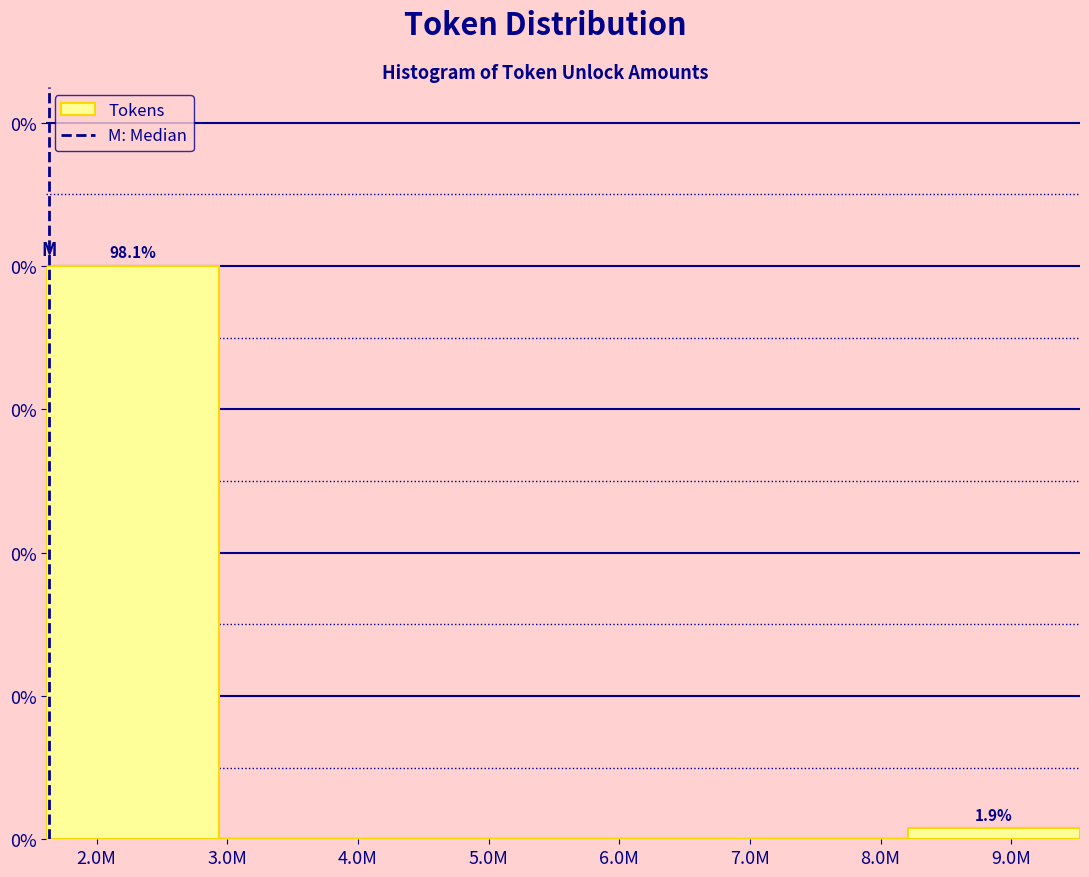

Are the bars horizontal?

No